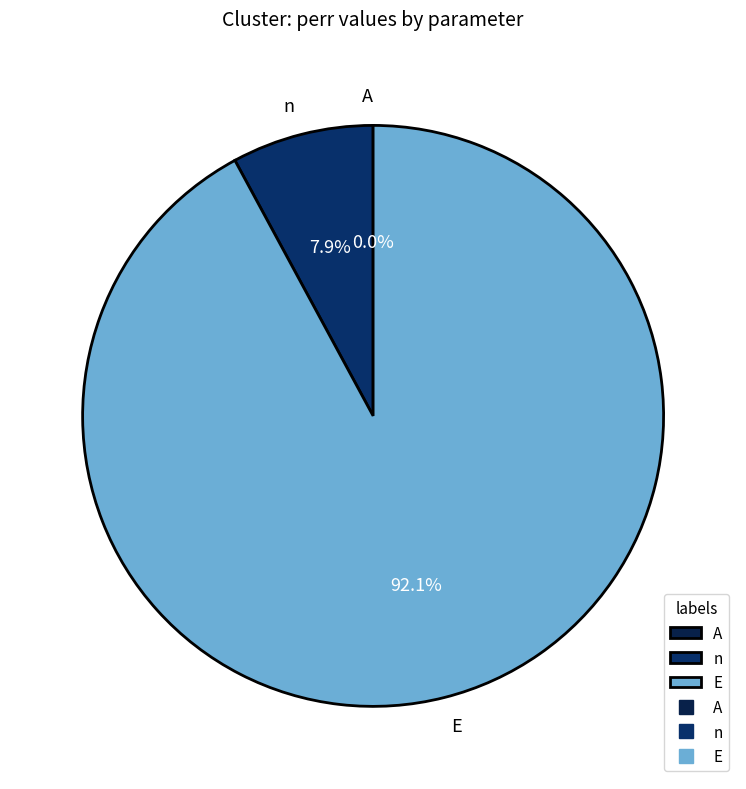

Between E and n, which is larger?

E